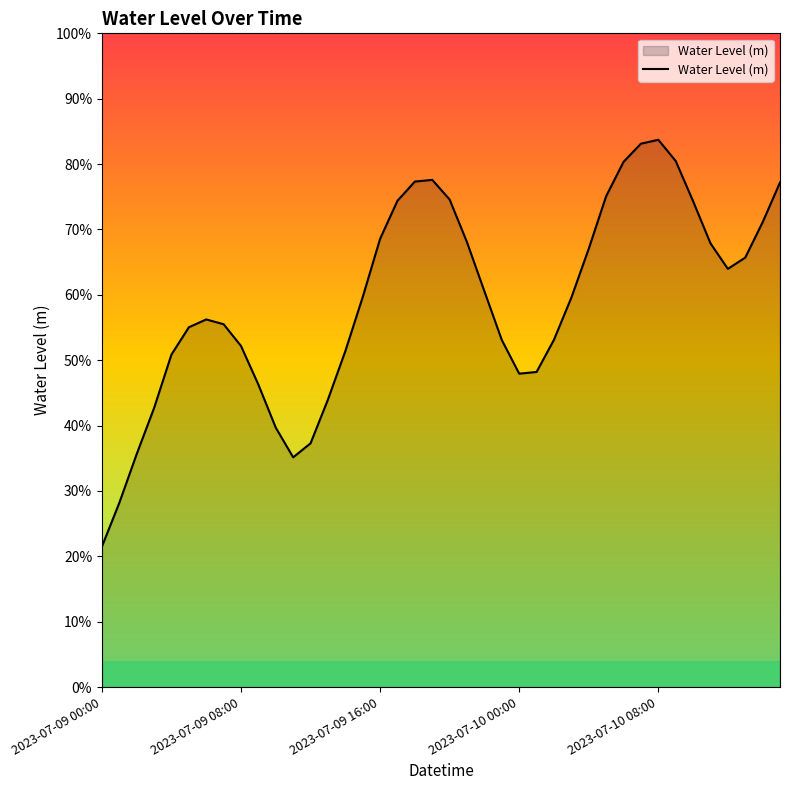

What is the sum of all values?

23.6